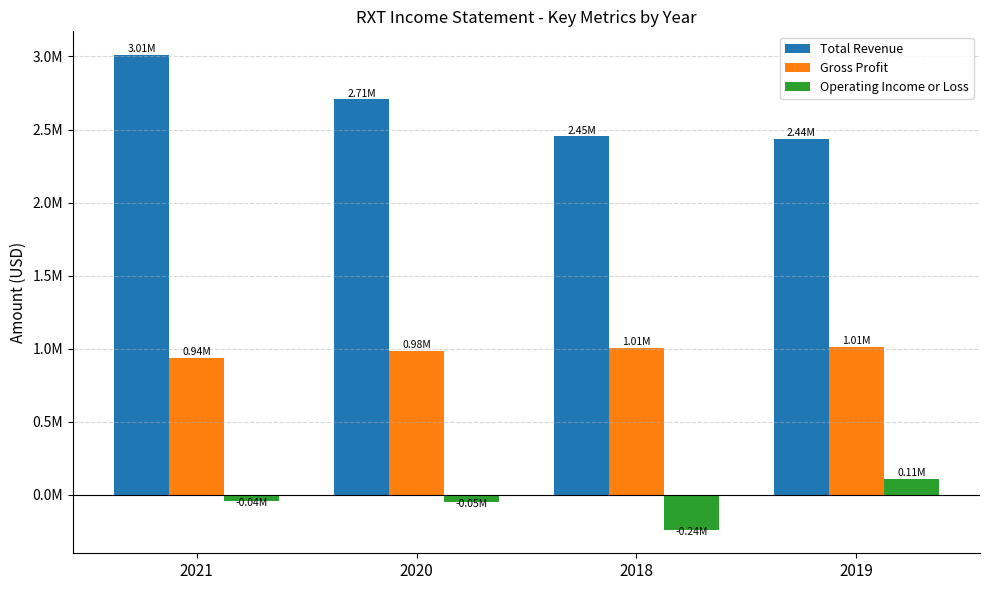

At which label is Operating Income or Loss closest to -62650?

2020